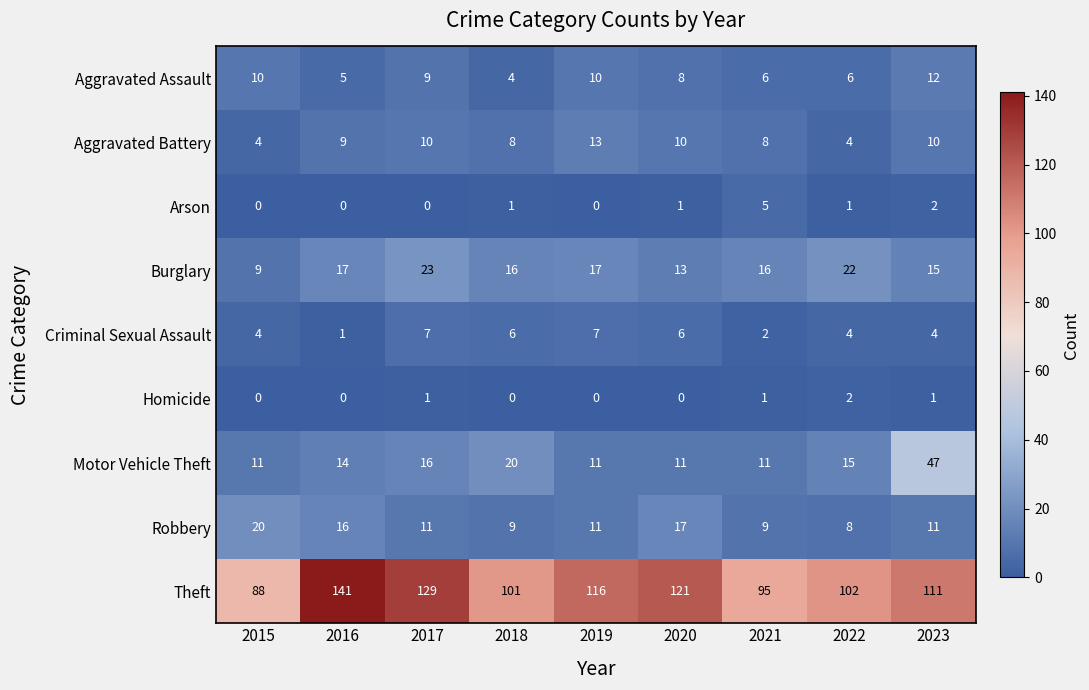

The Homicide series shows 1 at 2016. True or false?

False